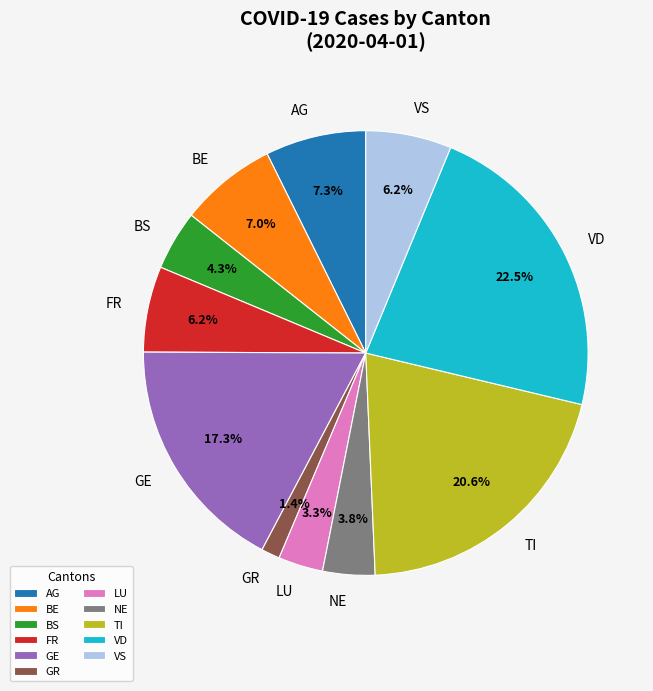

Is there any slice that represents more than half of the pie?

No